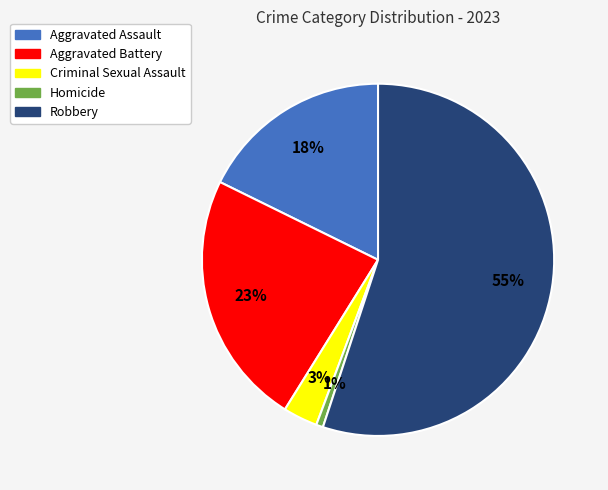

What percentage is the Homicide slice, to the nearest percent?

1%